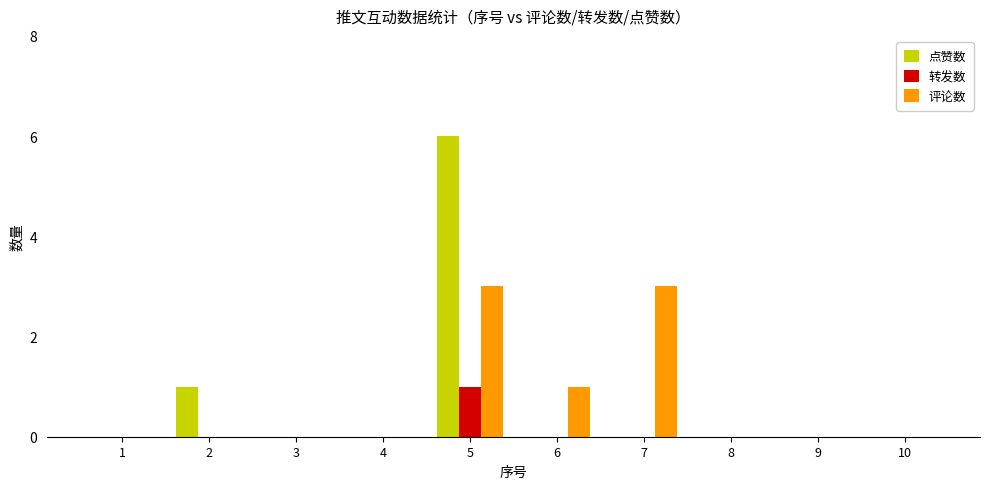

How many series are shown in this chart?

3